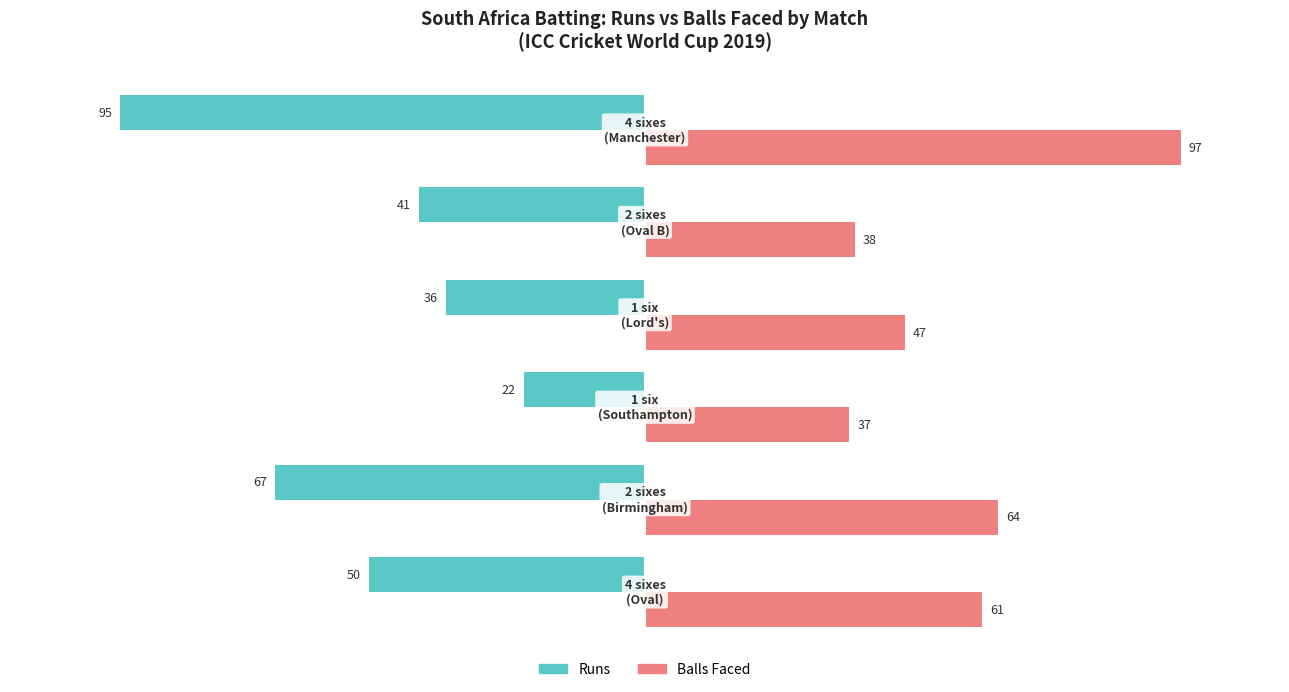

What is the difference between the maximum and minimum values in the Balls Faced series?

60